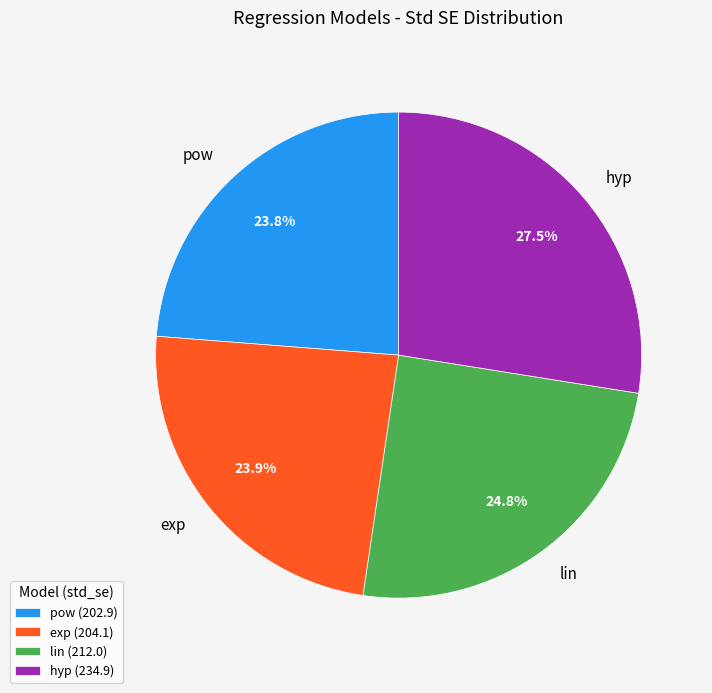

To the nearest percent, what portion does pow represent?

24%